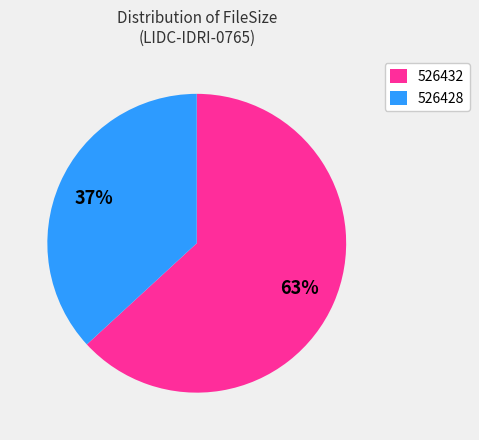

Count the number of slices in the pie.

2